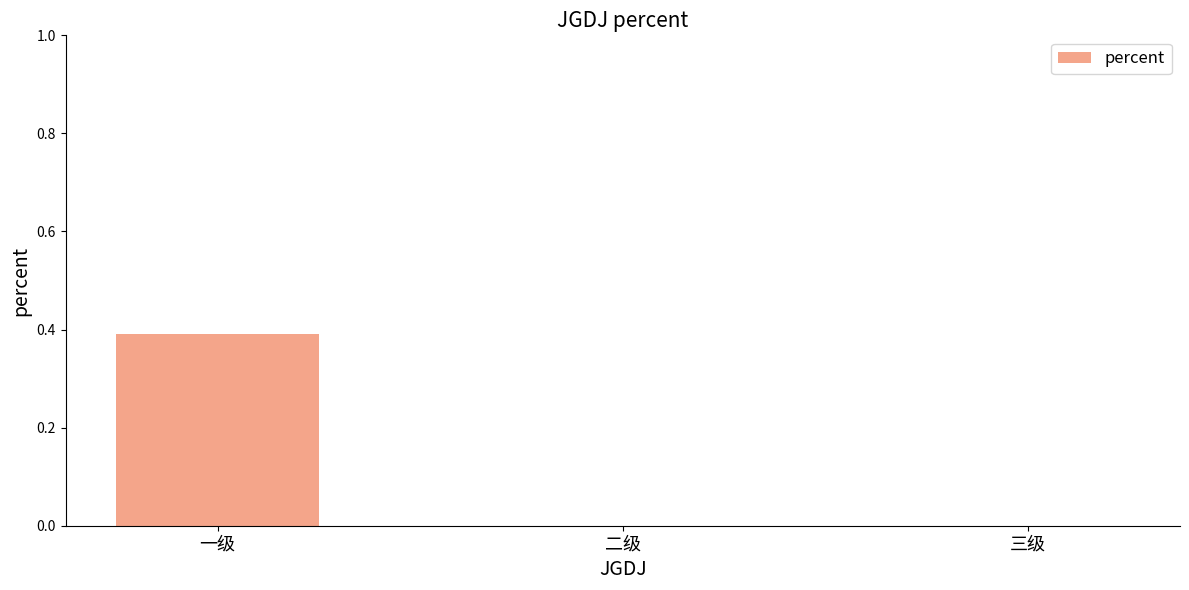

Which category has the highest value across all series?

一级